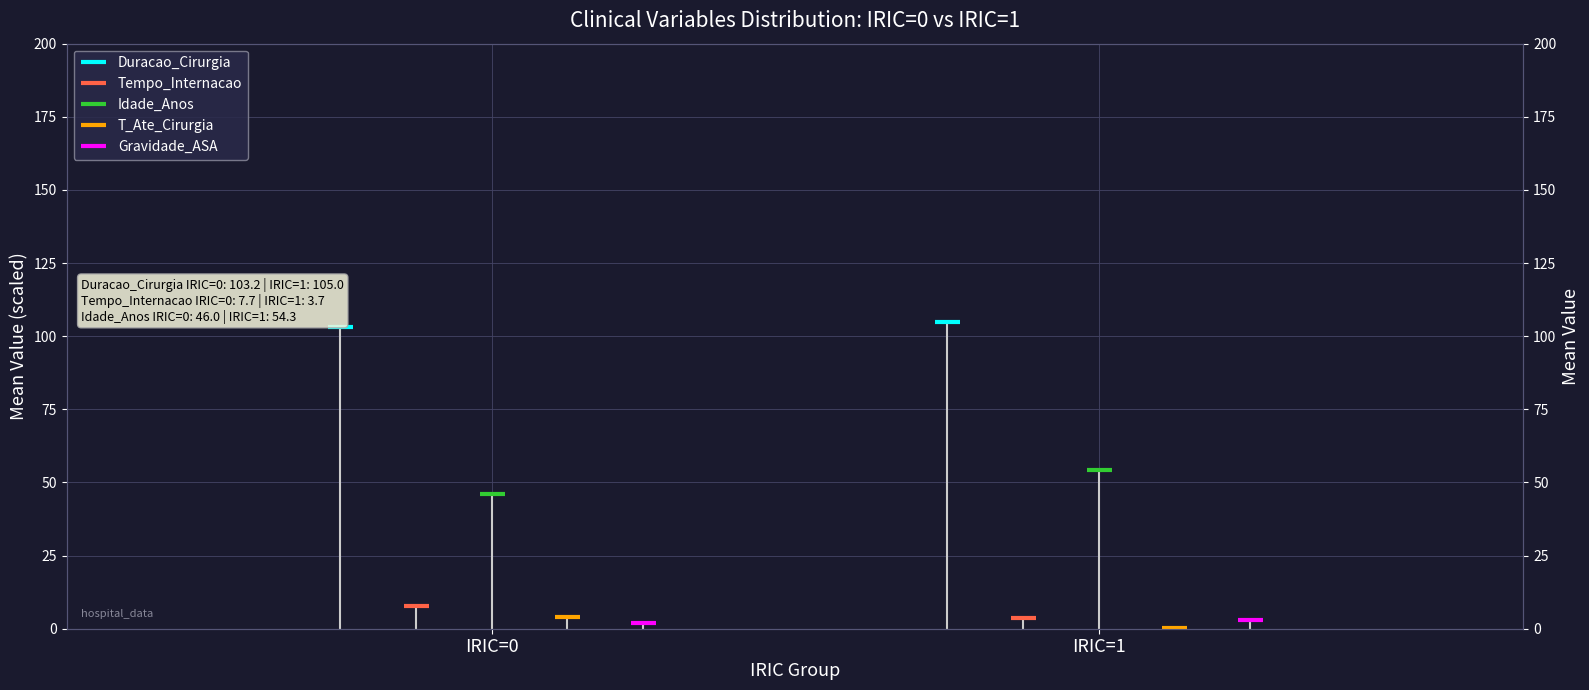

Which has a higher value, IRIC=1 or IRIC=0?

IRIC=1